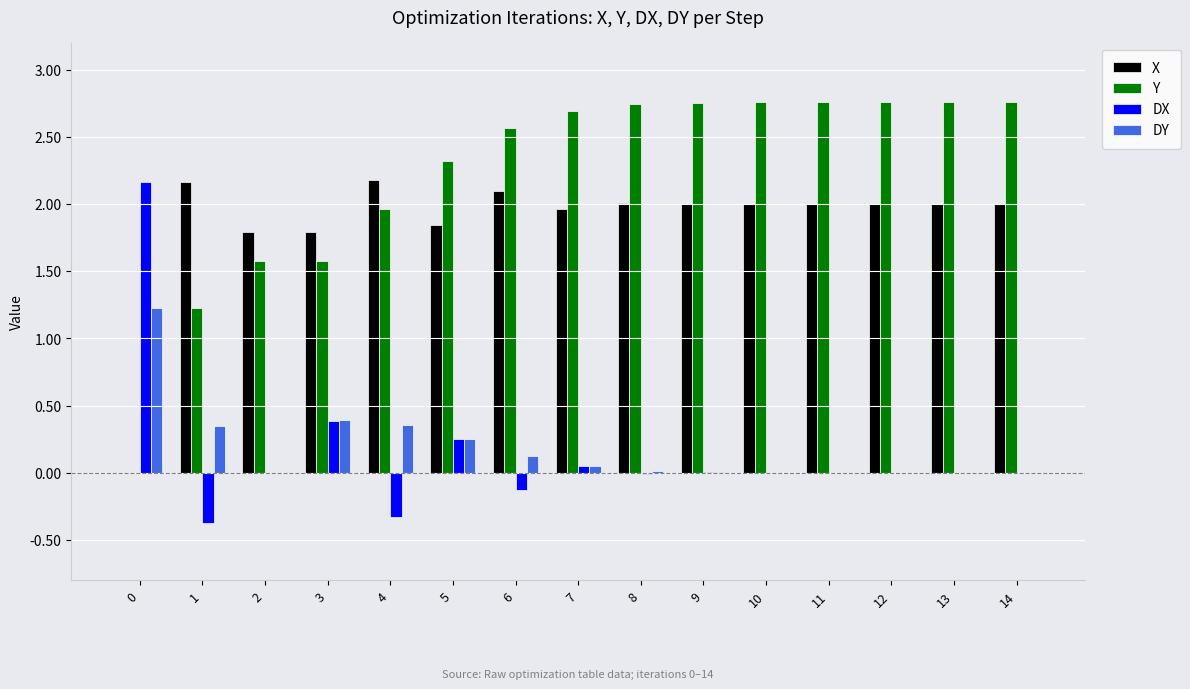

What are all the series names shown in the legend?

X, Y, DX, DY